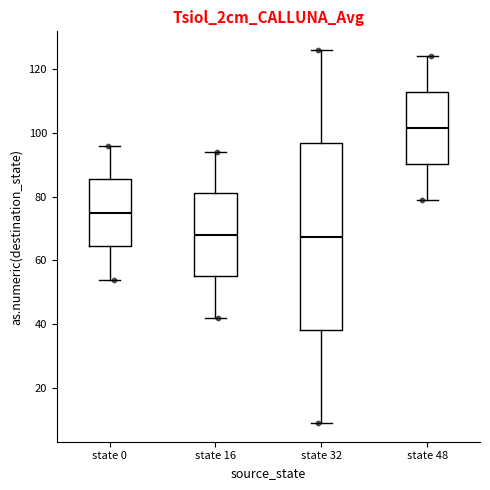

Which box is the tallest, from its lower edge to its upper edge?

state 32